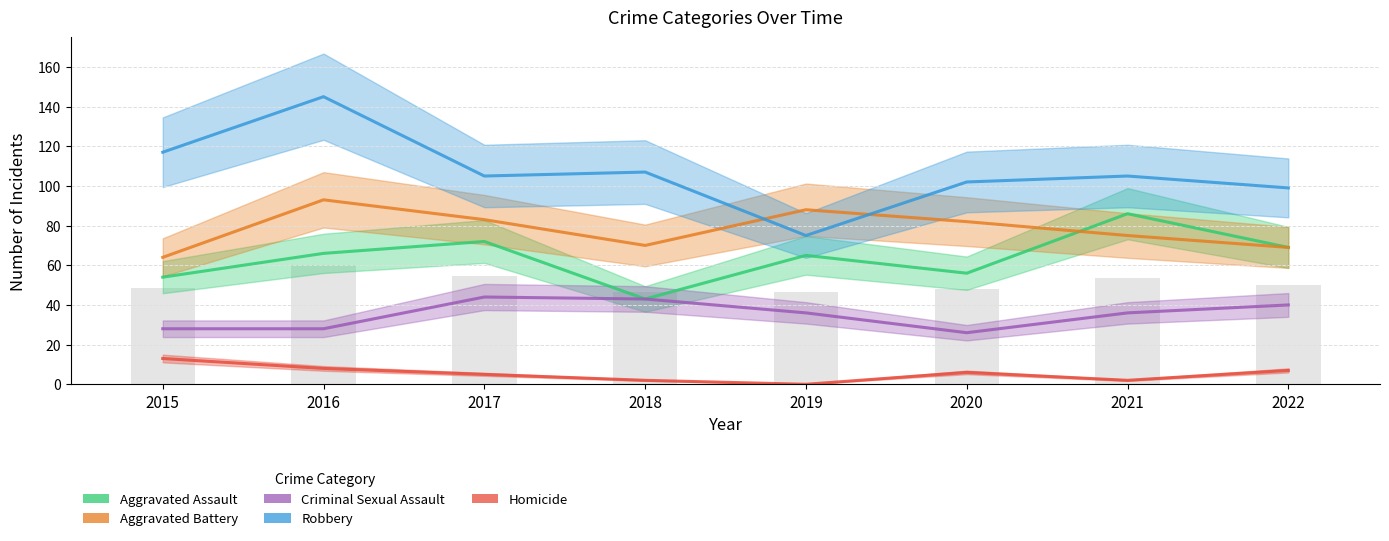

What is the value of the Aggravated Battery bar at the 2nd from the left?

93